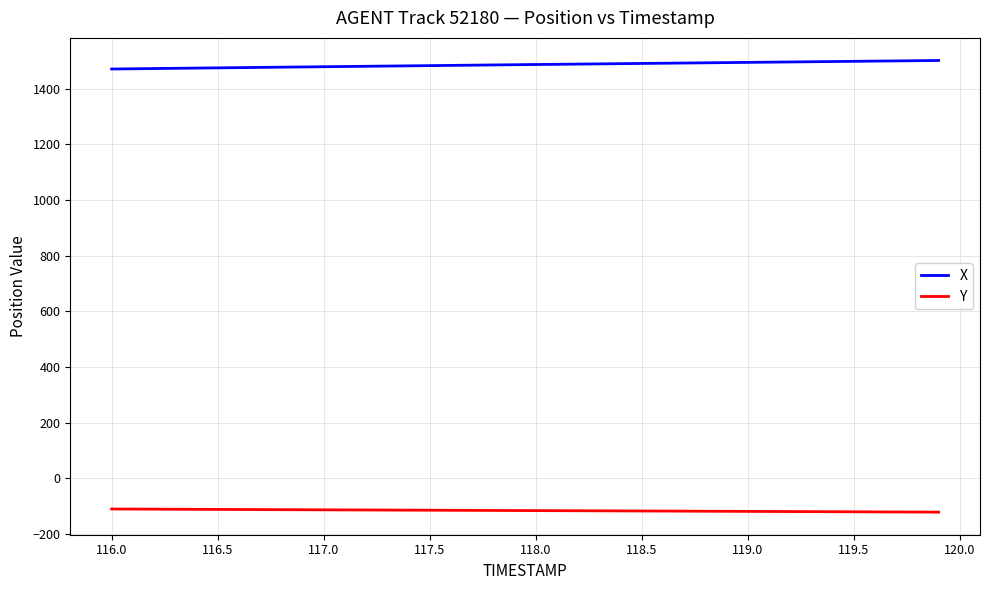

Which series has the largest total across all categories?

X